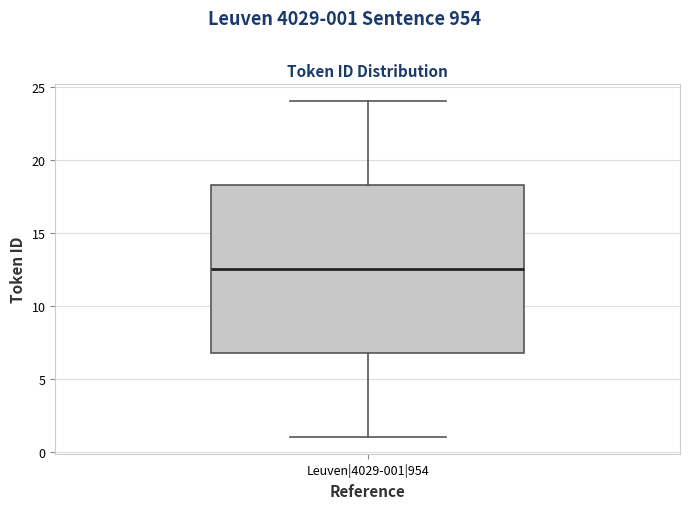

Transcribe this box plot: give where the median line is, the range the box spans, and where the two whiskers end, as read against the y-axis. The values are not printed on the chart, so give them approximately, as read against the axis.

median 12.5, box 7.0 to 18.5, whiskers 1.0 to 24.0